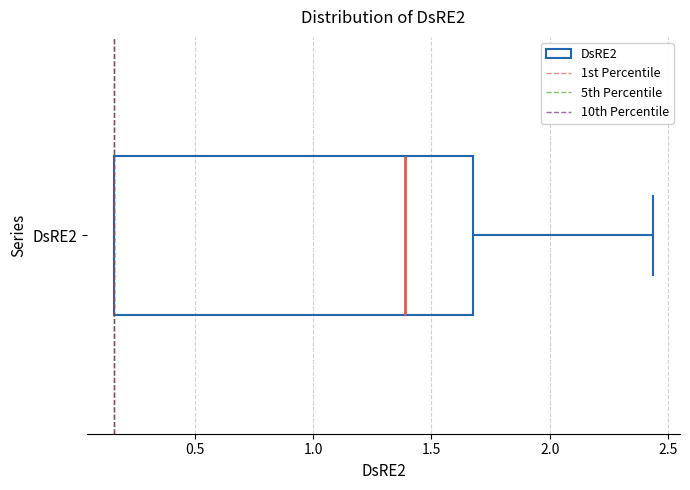

Where is the right edge of the box for DsRE2 on the x-axis? The values are not printed on the chart, so give them approximately, as read against the axis.

1.70